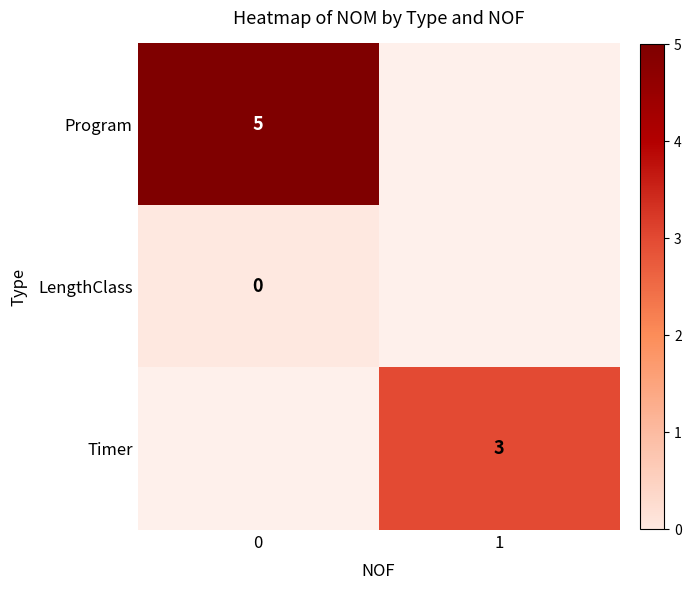

The Timer series shows 2 at 1. True or false?

False